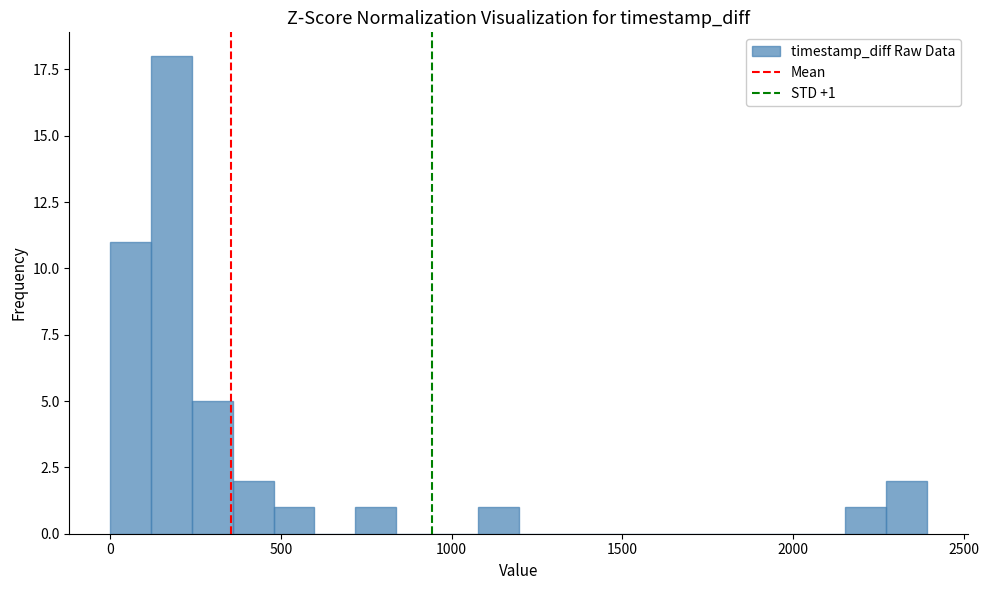

Read against the x-axis, roughly where is the centre of the tallest bar?

200